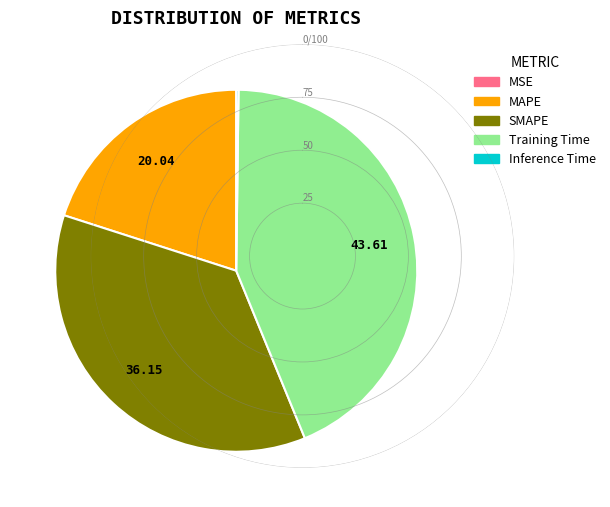

Does any single category account for the majority?

No